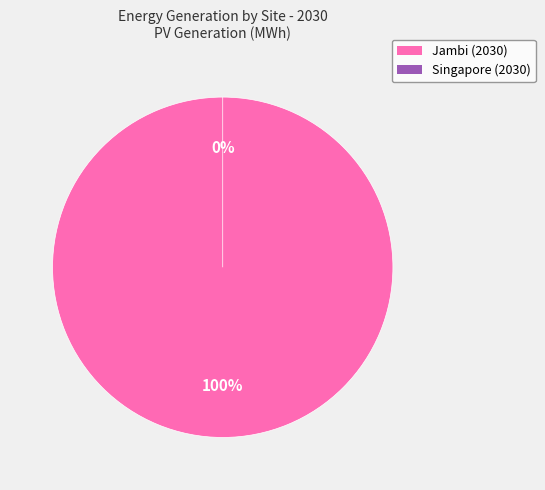

Is it true that Singapore (2030) is 0% of the pie?

True